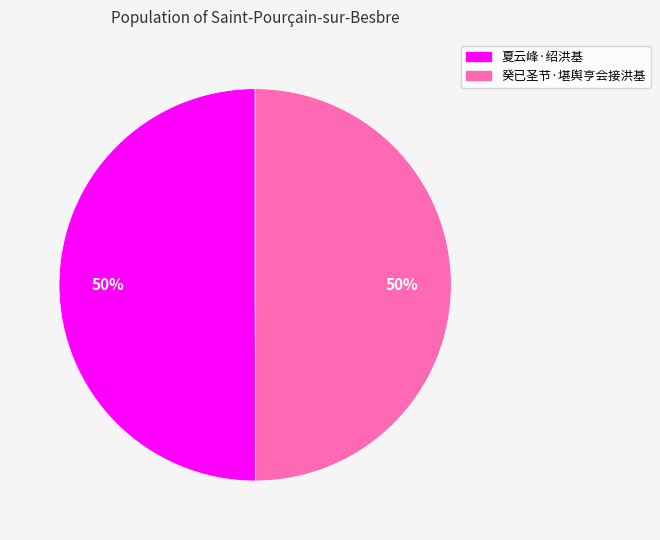

Approximately how many times larger is the value at 癸已圣节·堪舆亨会接洪基 compared to 夏云峰·绍洪基?

1.0